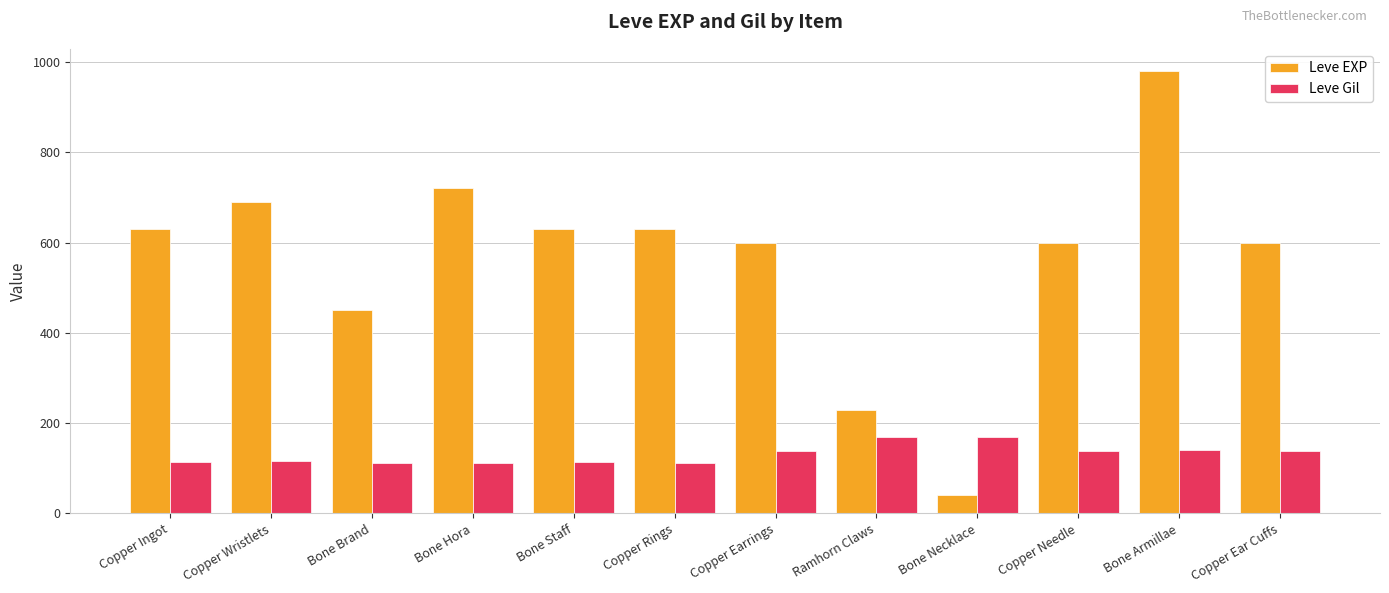

How many groups of bars are there?

12